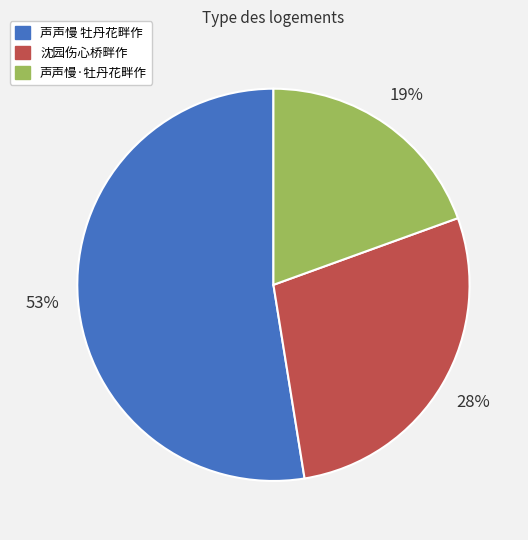

True or false: 沈园伤心桥畔作 accounts for 28% of the total.

True